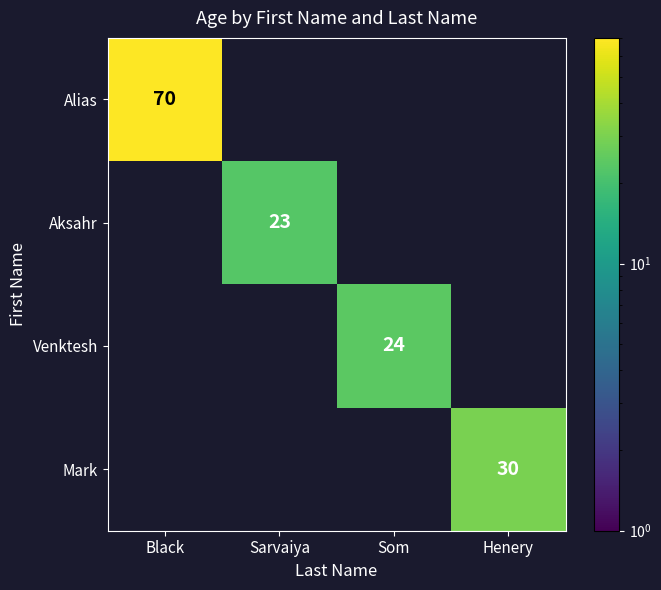

True or false: Mark has a value of 43 at Henery.

False